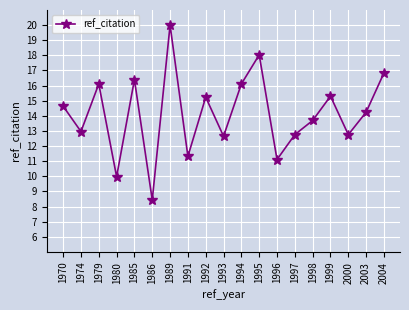

What value does the data have at 1998?

13.7